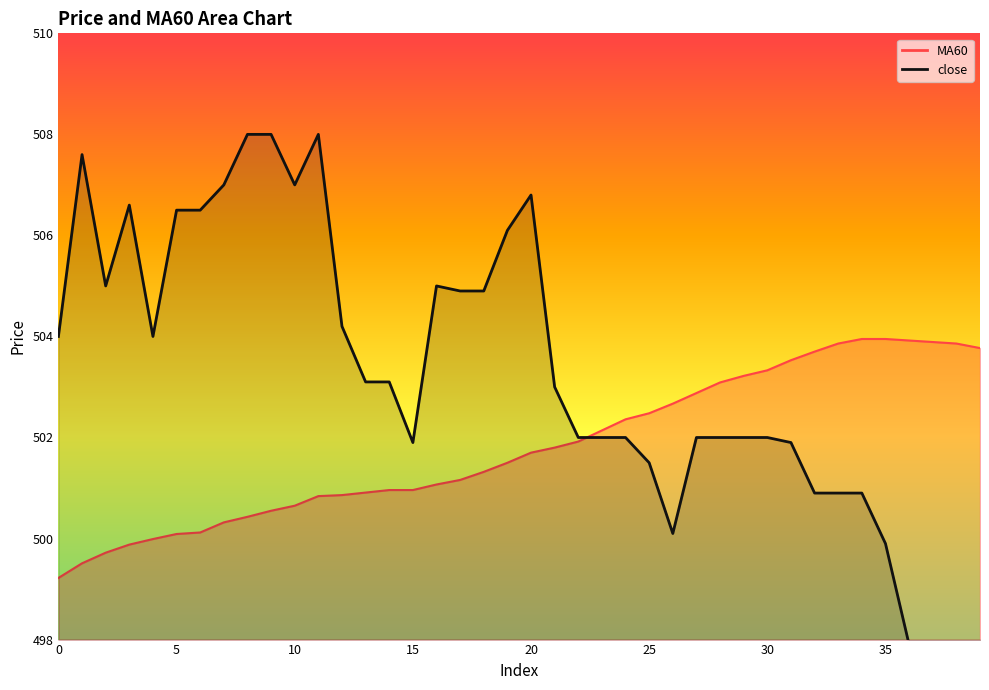

List the series in order of their overall mean, lowest first.

MA60, close